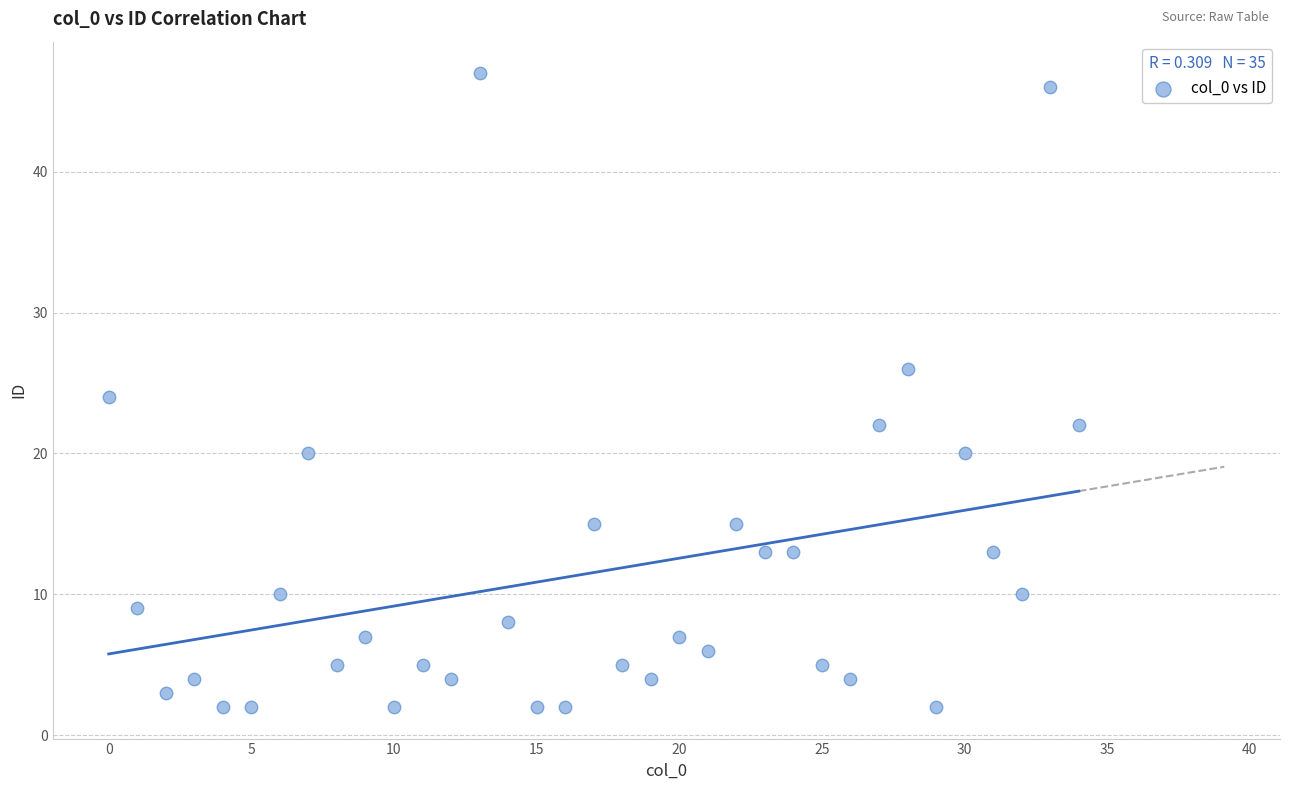

What is the range of Y values (max minus min)?

45